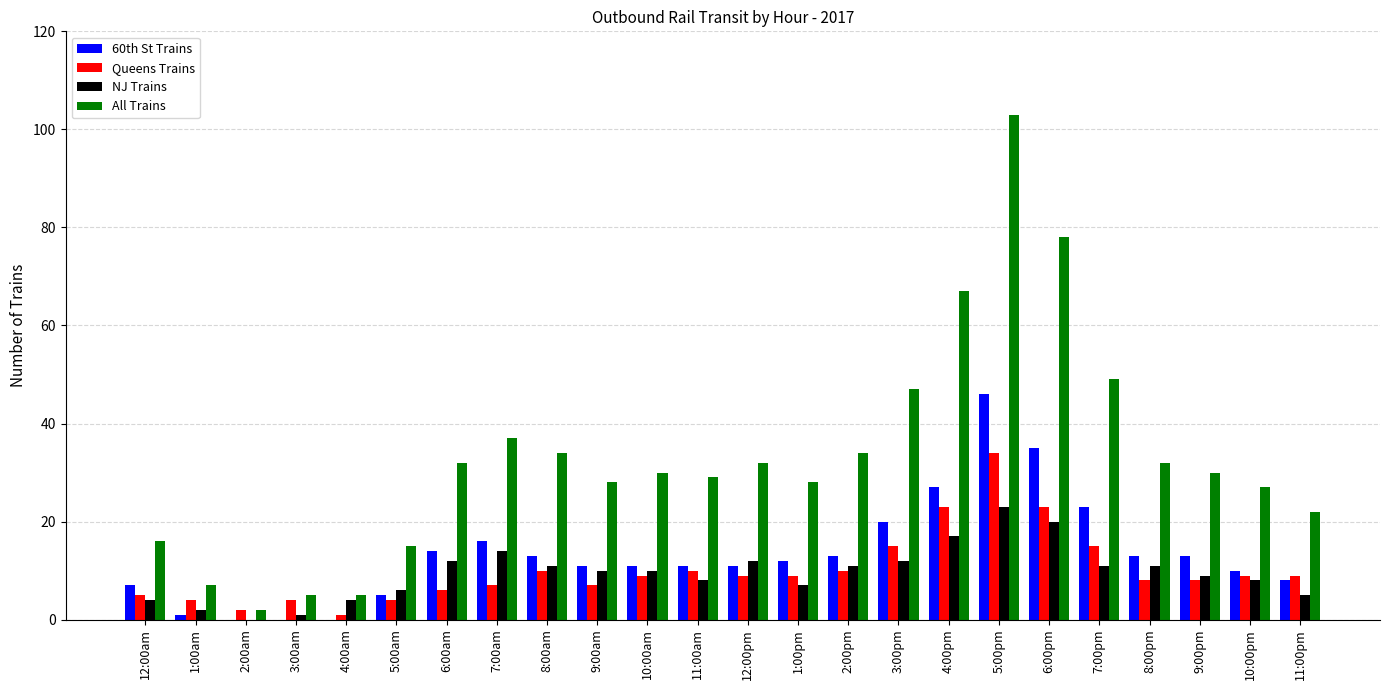

Is it true that All Trains equals 30 at 3:00pm?

False